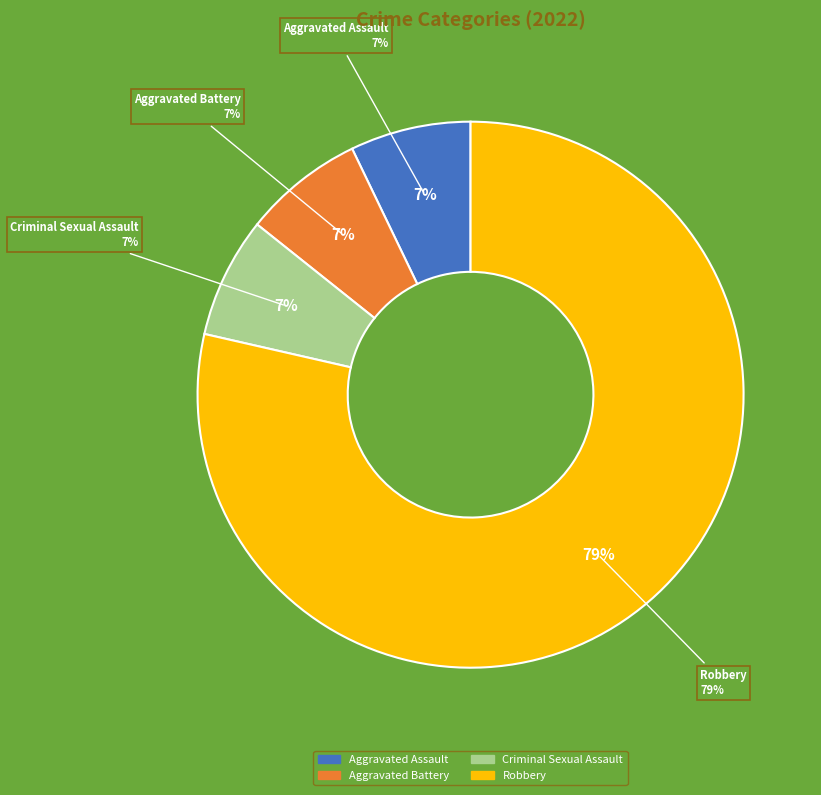

Does Robbery account for over 50% of the chart?

Yes